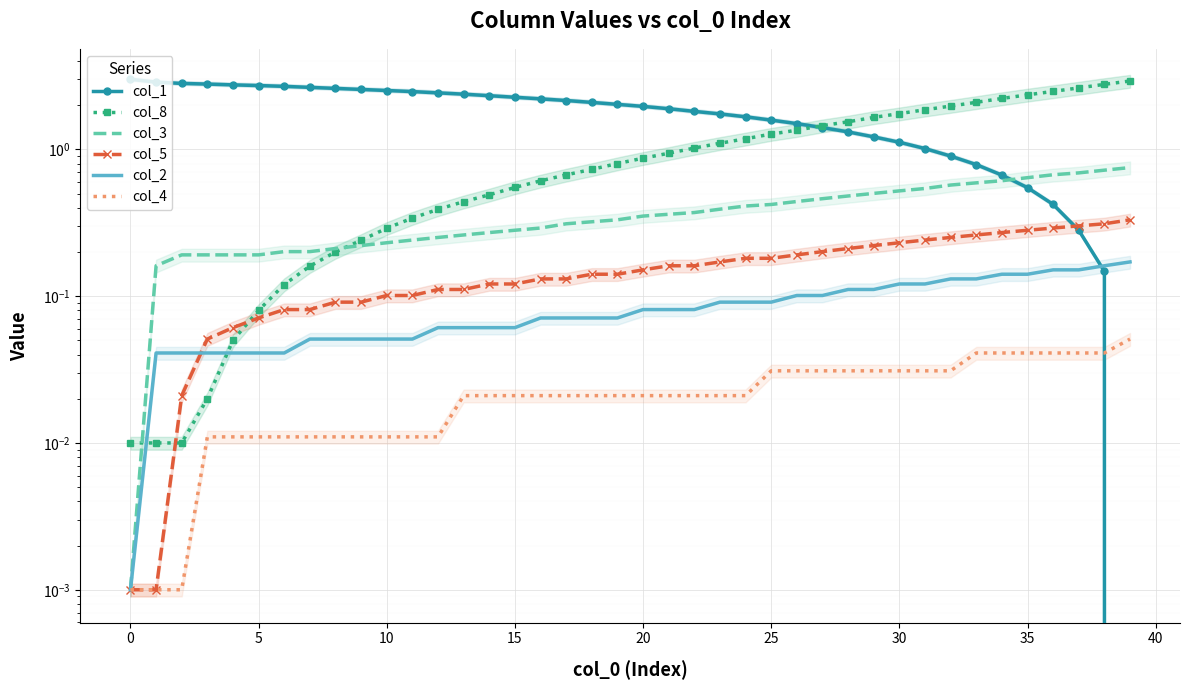

True or false: col_3 and col_2 intersect in this chart.

False